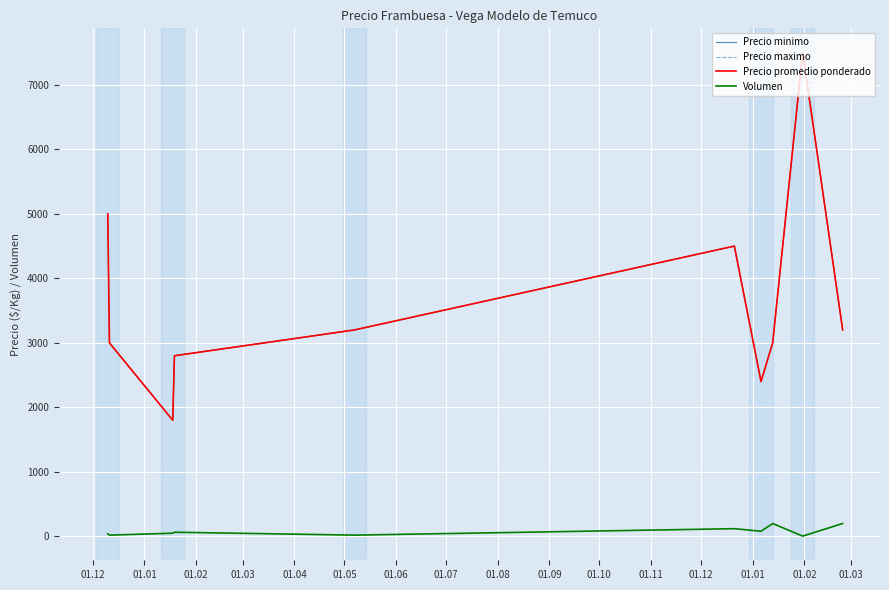

What is the average value of the Precio promedio ponderado series?

3640